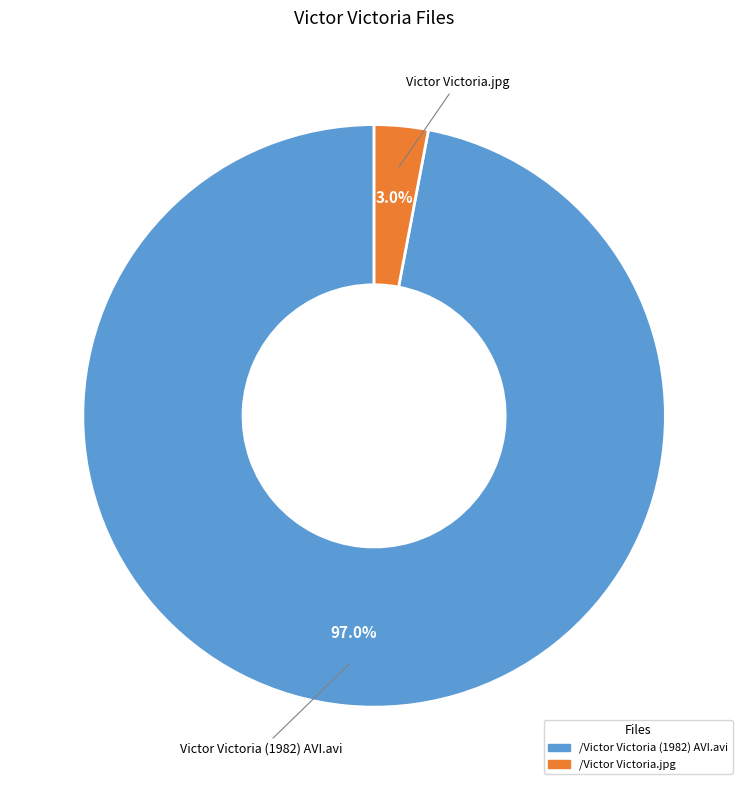

The /Victor Victoria.jpg slice represents 13% of the pie. True or false?

False